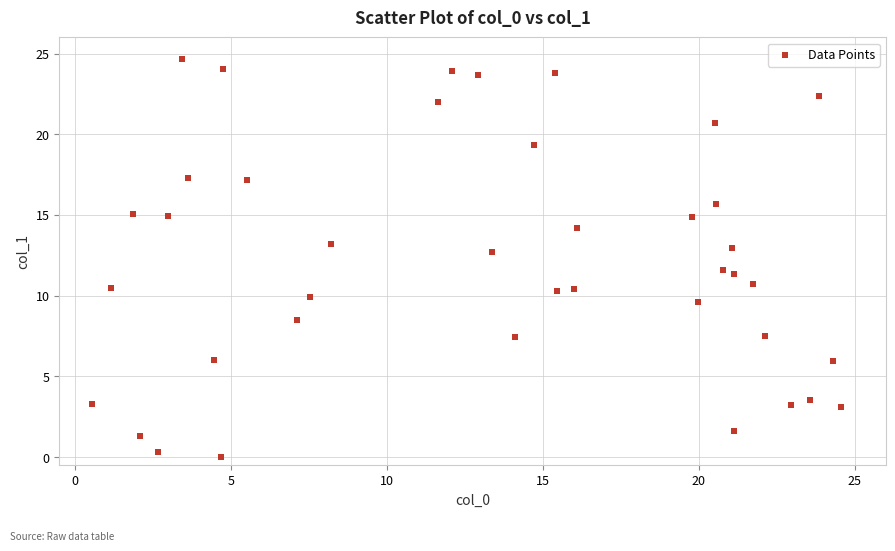

What is the range of X values (max minus min)?

24.0